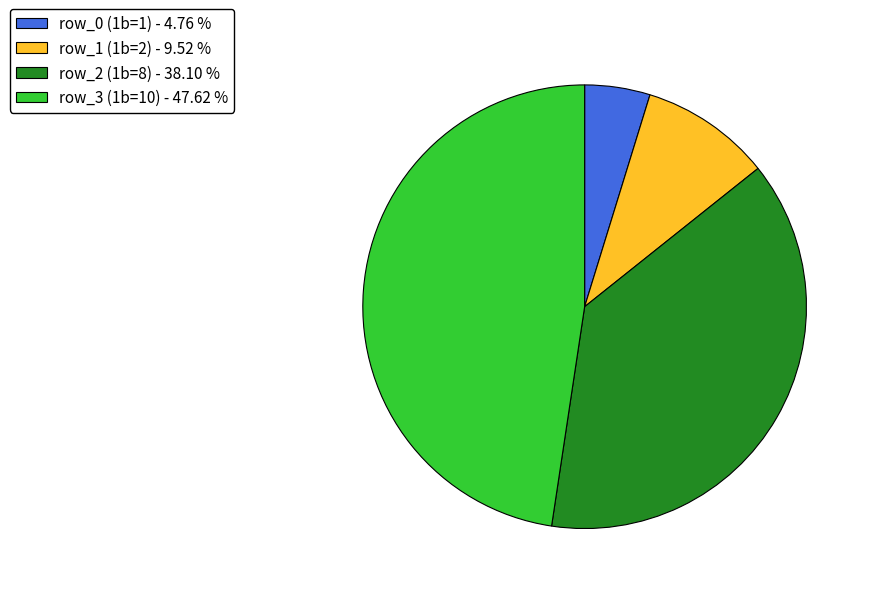

Combined, do row_0 (1b=1) - 4.76 % and row_2 (1b=8) - 38.10 % account for over 50%?

No